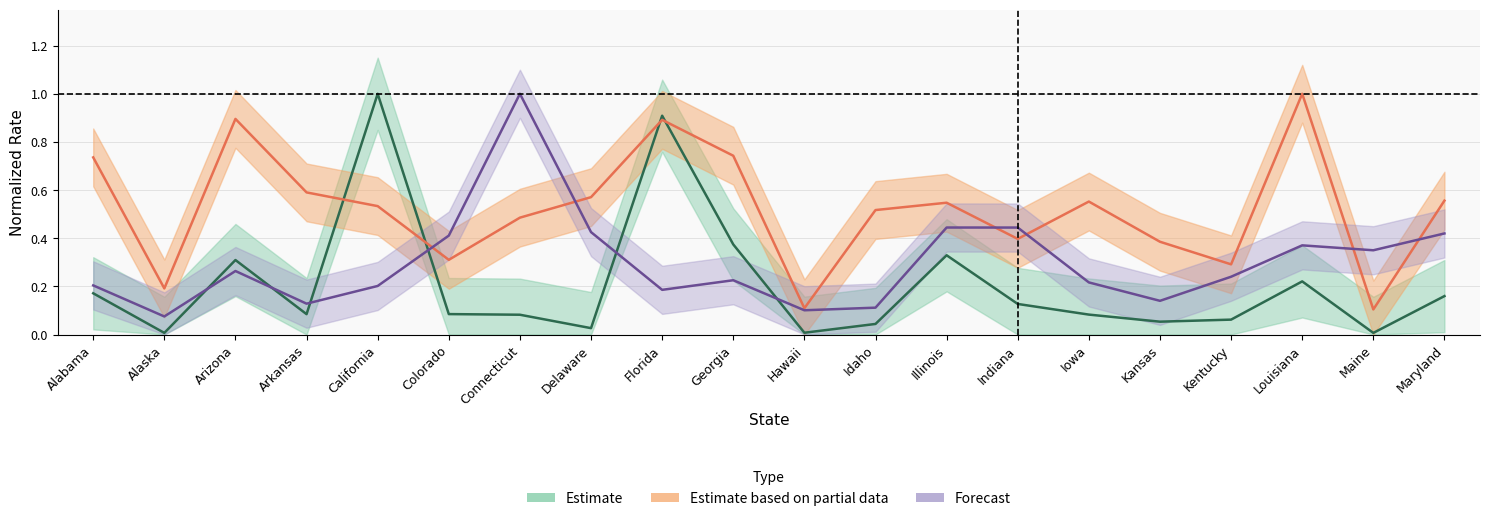

True or false: Incident_Rate and Mortality_Rate cross at least once.

True